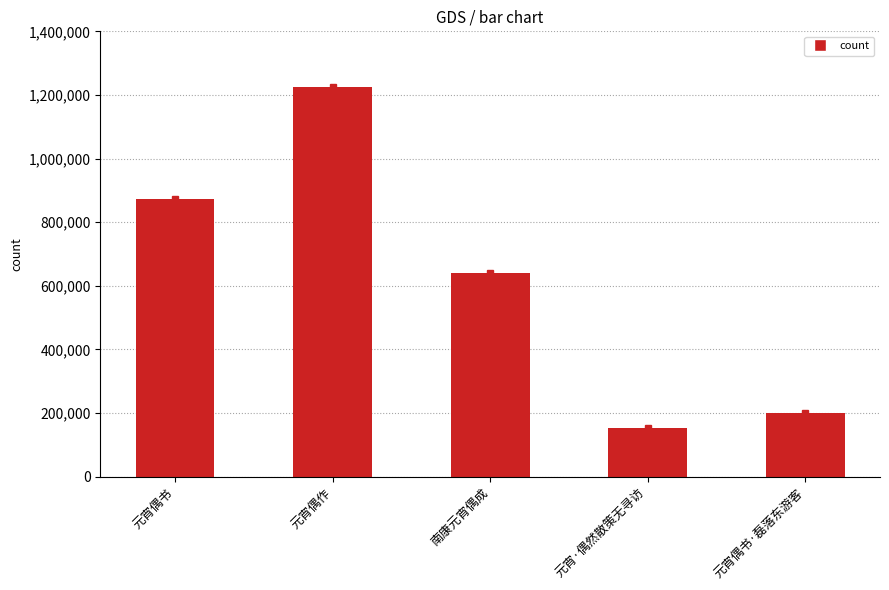

Is it true that the value at 元宵偶作 is 1659252?

False